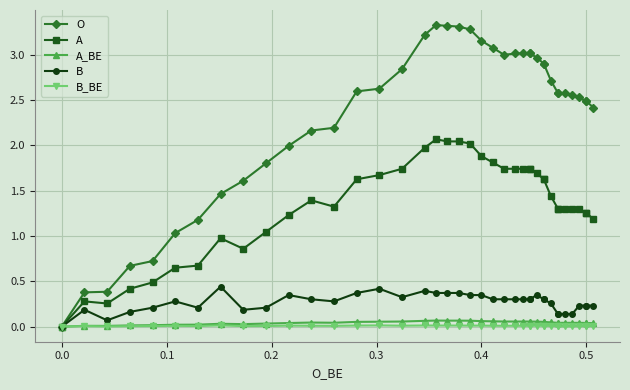

Reading left to right, what are all the values shown in this chart?

O: 0.0	0.4	0.4	0.7	0.7	1.0	1.2	1.5	1.6	1.8	2.0	2.2	2.2	2.6	2.6	2.8	3.2	3.3	3.3	3.3	3.3	3.2	3.1	3.0	3.0	3.0	3.0	3.0	3.0	2.9	2.9	2.7	2.6	2.6	2.6	2.6	2.5	2.5	2.5	2.4
A: 0.0	0.3	0.3	0.4	0.5	0.7	0.7	1.0	0.9	1.0	1.2	1.4	1.3	1.6	1.7	1.7	2.0	2.1	2.0	2.0	2.0	1.9	1.8	1.7	1.7	1.7	1.7	1.7	1.7	1.6	1.6	1.4	1.3	1.3	1.3	1.3	1.3	1.3	1.3	1.2
A_BE: 0.0	0.0	0.0	0.0	0.0	0.0	0.0	0.0	0.0	0.0	0.0	0.0	0.0	0.1	0.1	0.1	0.1	0.1	0.1	0.1	0.1	0.1	0.1	0.1	0.1	0.1	0.1	0.1	0.1	0.1	0.1	0.0	0.0	0.0	0.0	0.0	0.0	0.0	0.0	0.0
B: 0.0	0.2	0.1	0.2	0.2	0.3	0.2	0.4	0.2	0.2	0.3	0.3	0.3	0.4	0.4	0.3	0.4	0.4	0.4	0.4	0.3	0.3	0.3	0.3	0.3	0.3	0.3	0.3	0.3	0.3	0.3	0.3	0.1	0.1	0.1	0.1	0.2	0.2	0.2	0.2
B_BE: 0.0	0.0	0.0	0.0	0.0	0.0	0.0	0.0	0.0	0.0	0.0	0.0	0.0	0.0	0.0	0.0	0.0	0.0	0.0	0.0	0.0	0.0	0.0	0.0	0.0	0.0	0.0	0.0	0.0	0.0	0.0	0.0	0.0	0.0	0.0	0.0	0.0	0.0	0.0	0.0